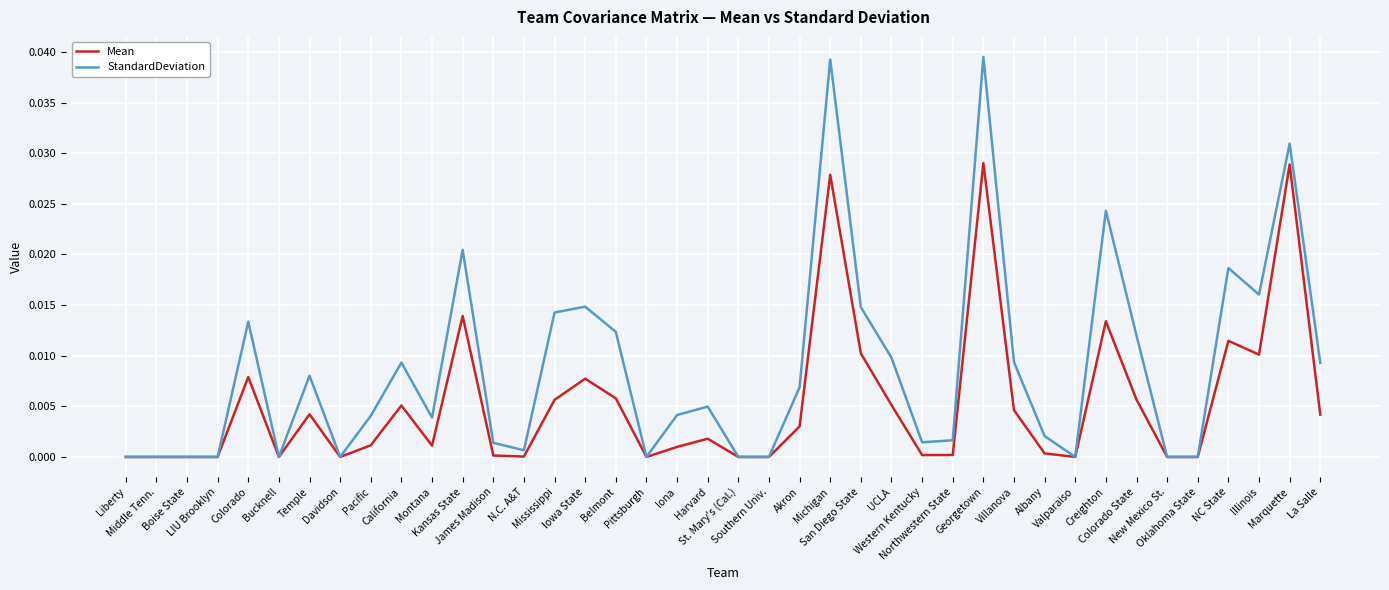

Is this an area chart (filled region under the line)?

No